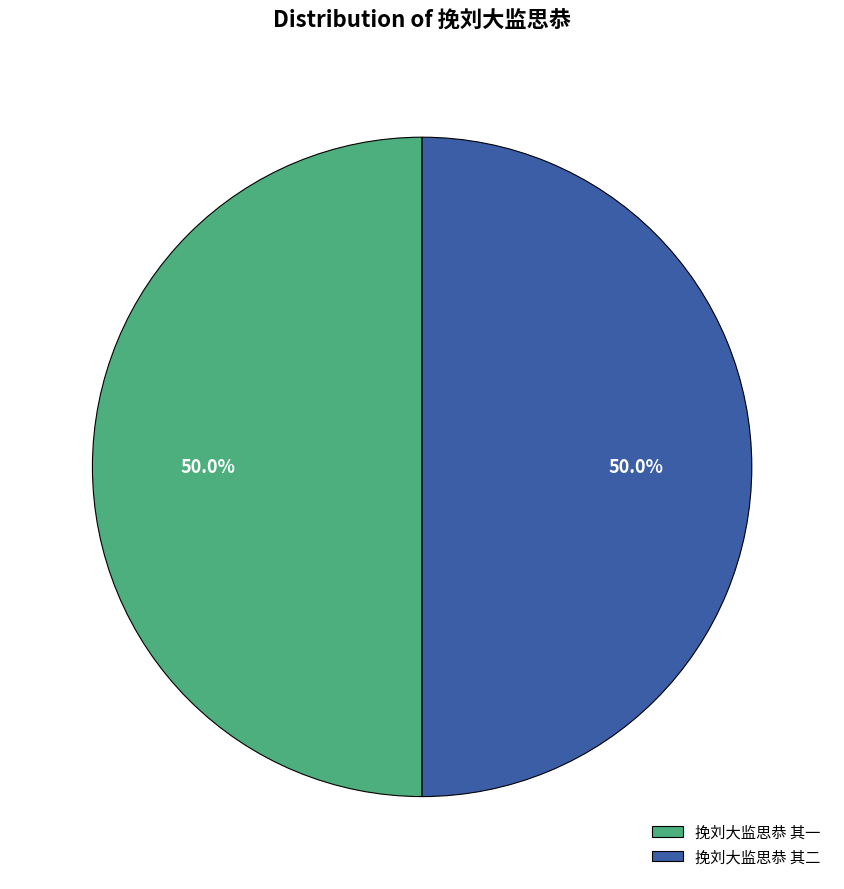

What percentage is the 挽刘大监思恭 其一 slice, to the nearest percent?

50%